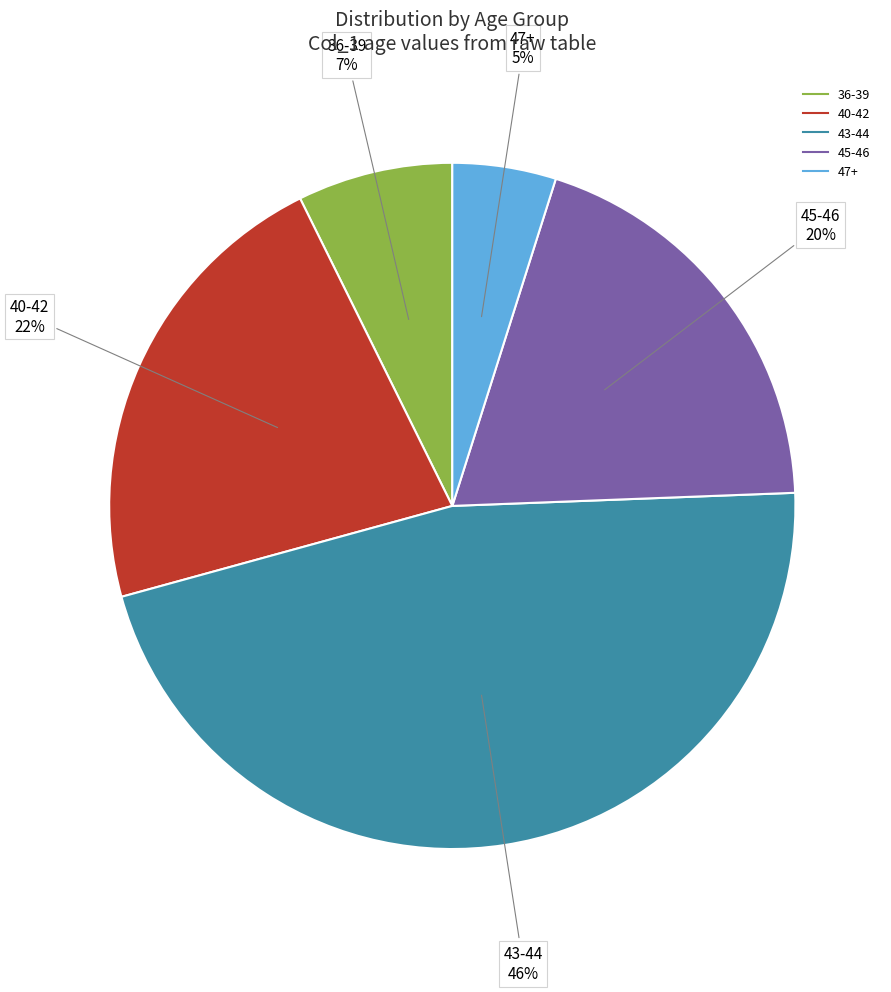

Is there any slice that represents more than half of the pie?

No